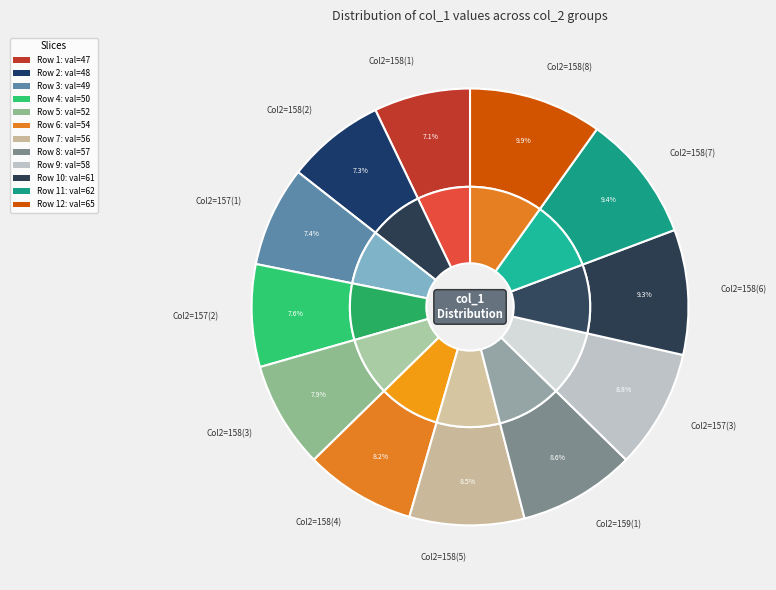

How many slices are in this pie chart?

12